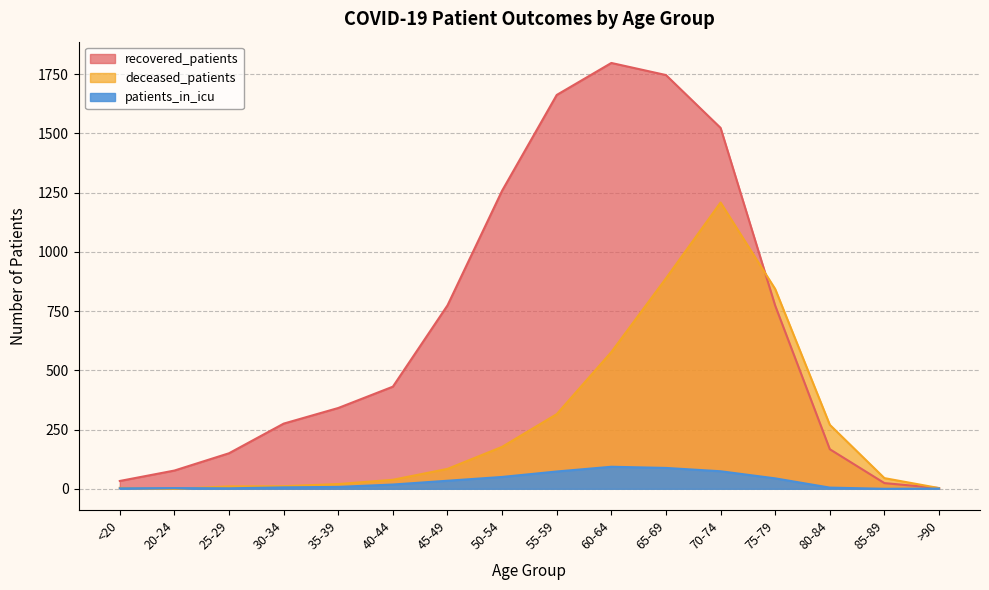

Between which two adjacent categories do recovered_patients and deceased_patients first intersect?

70-74 and 75-79